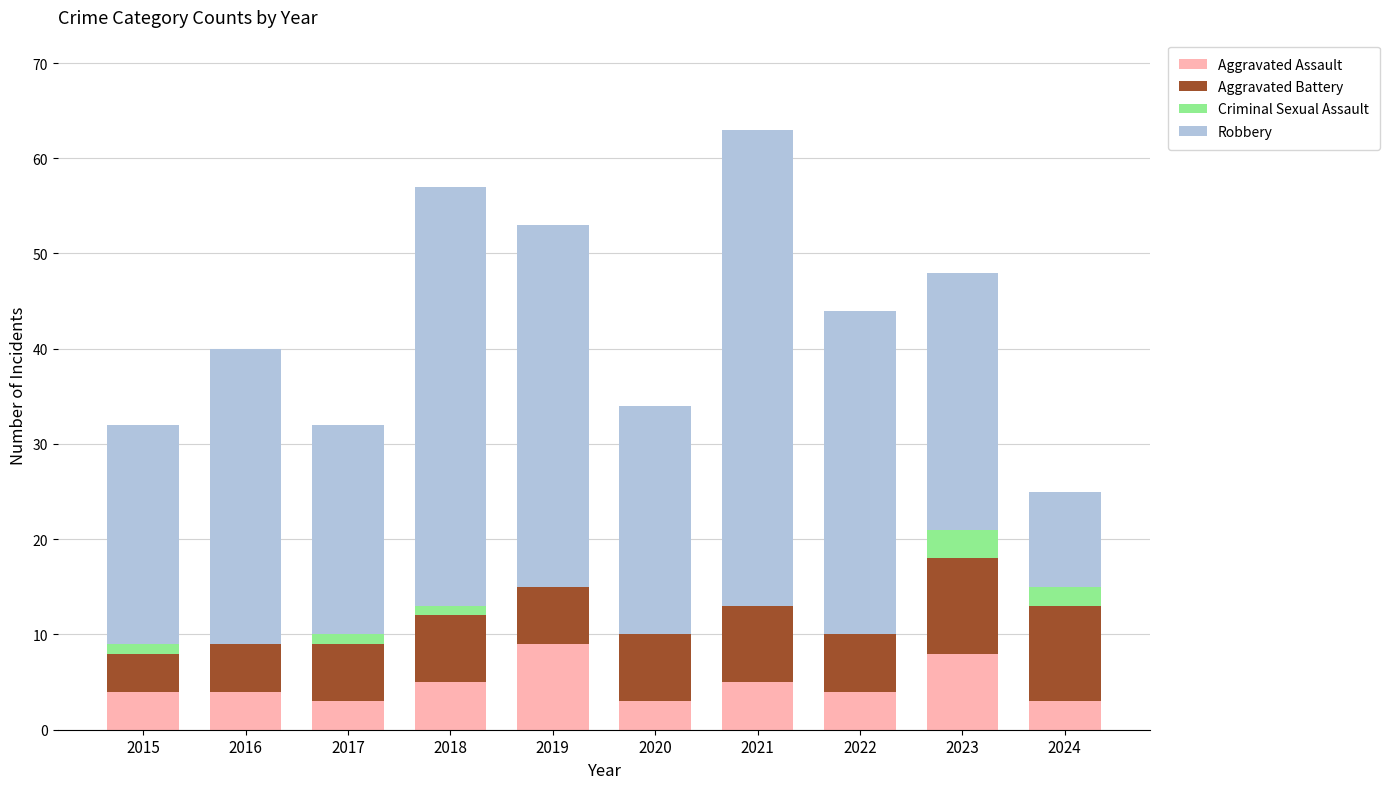

What is the total value across all series at 2015?

32